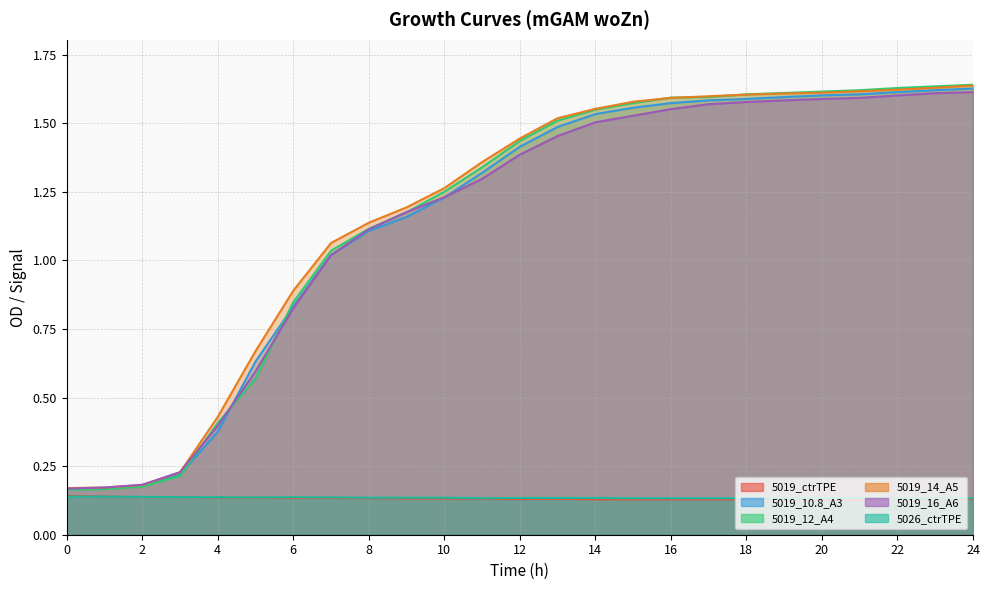

At which category does 5019_ctrTPE reach its first local valley?

12